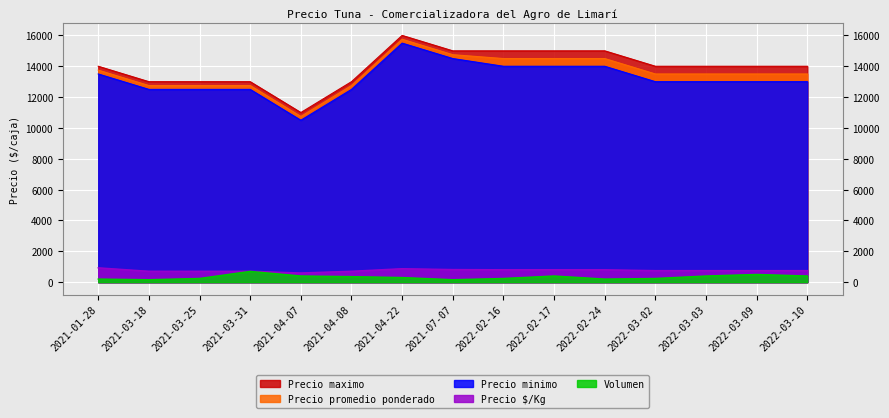

At which category does Precio minimo reach its first local peak?

2021-04-22